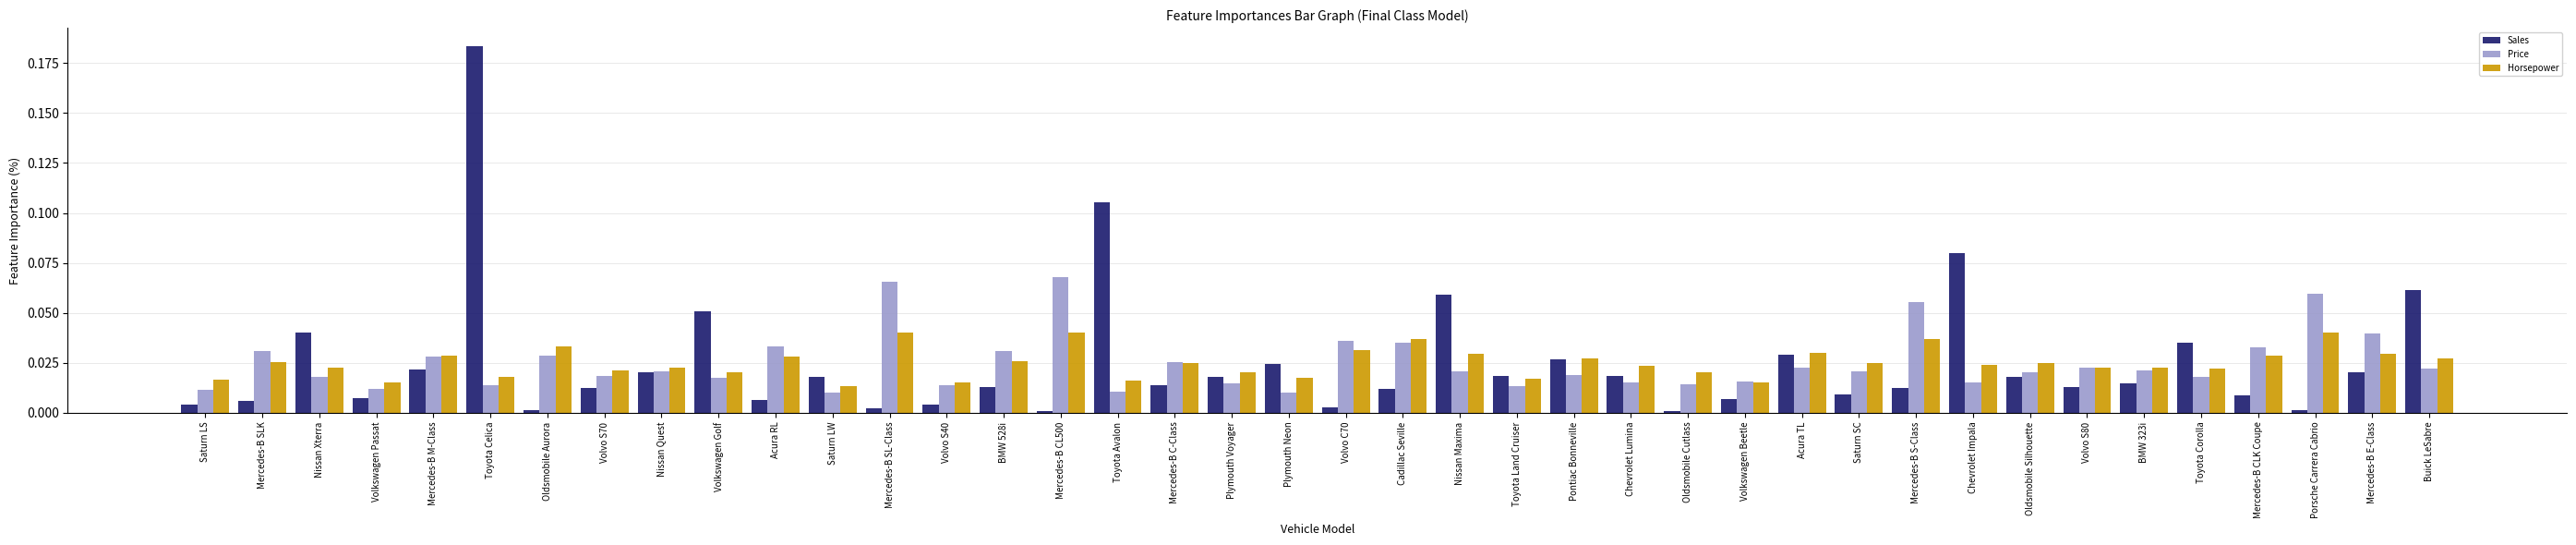

Which series changed the most between Toyota Avalon and Saturn SC?

Sales